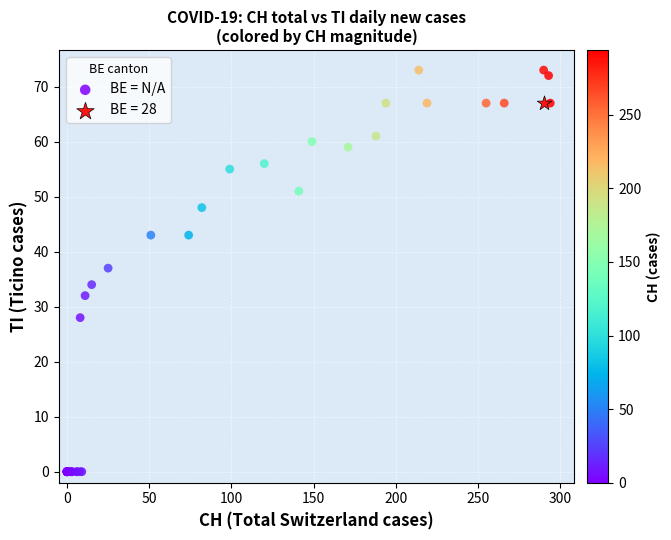

What are all the series names shown in the legend?

BE = N/A, BE = 28